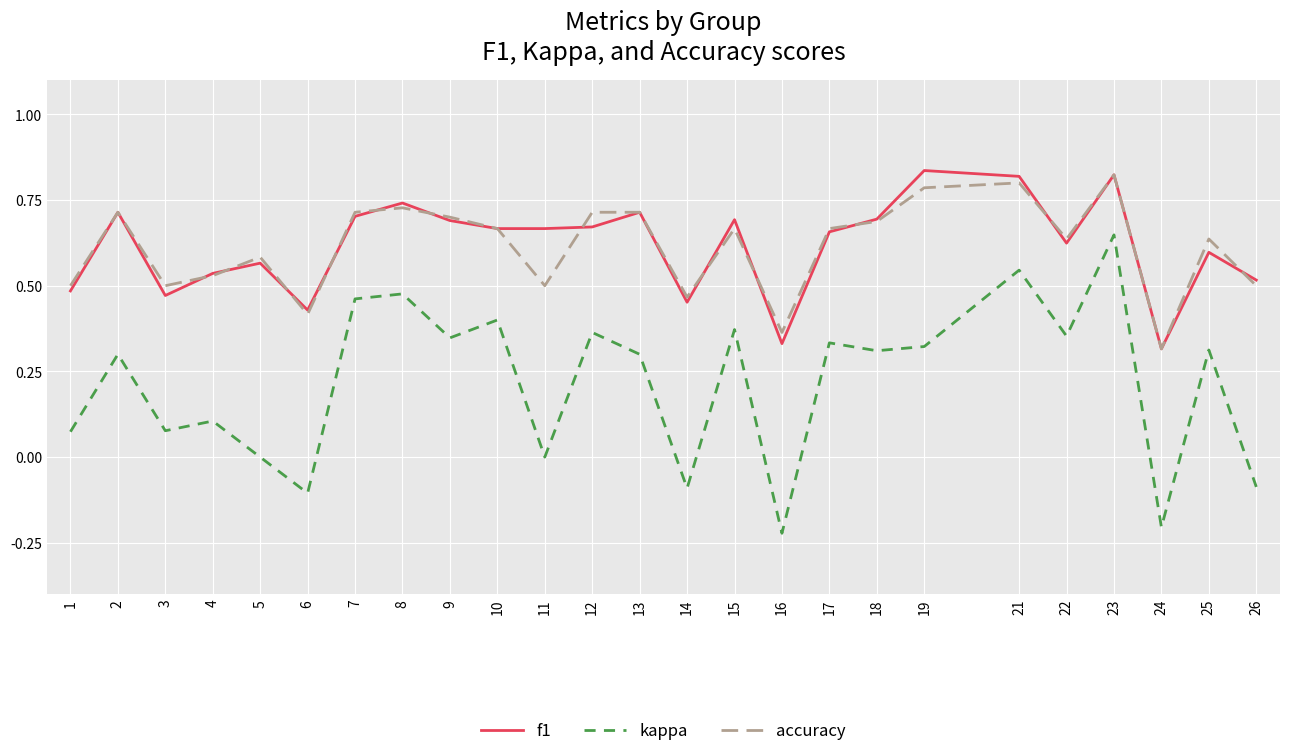

Between 6 and 18, which series saw the biggest shift?

kappa